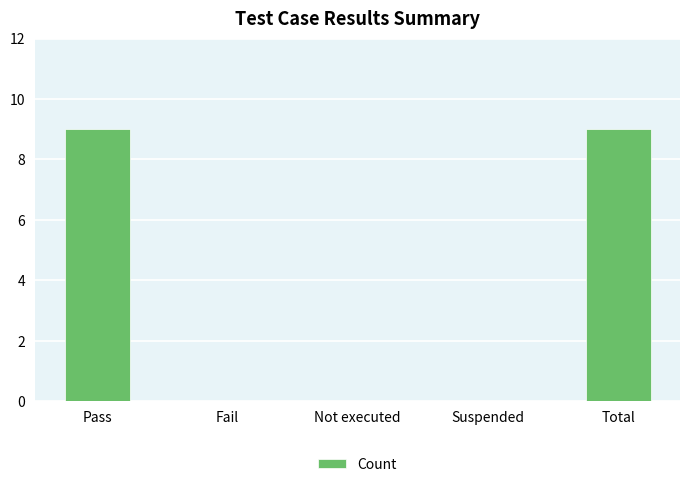

True or false: the data shows -5 at Fail.

False